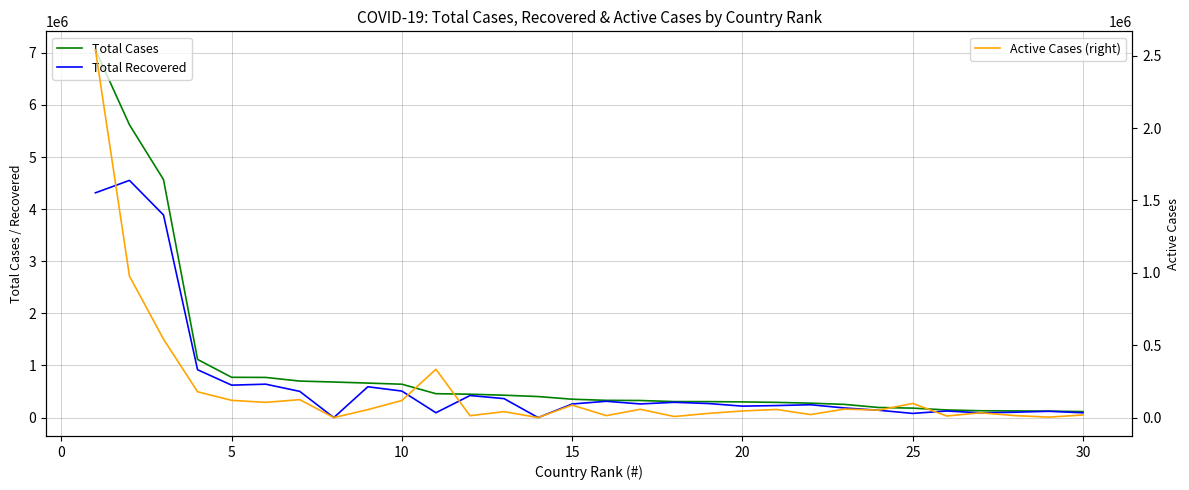

The Total Recovered series shows 415802 at 17. True or false?

False